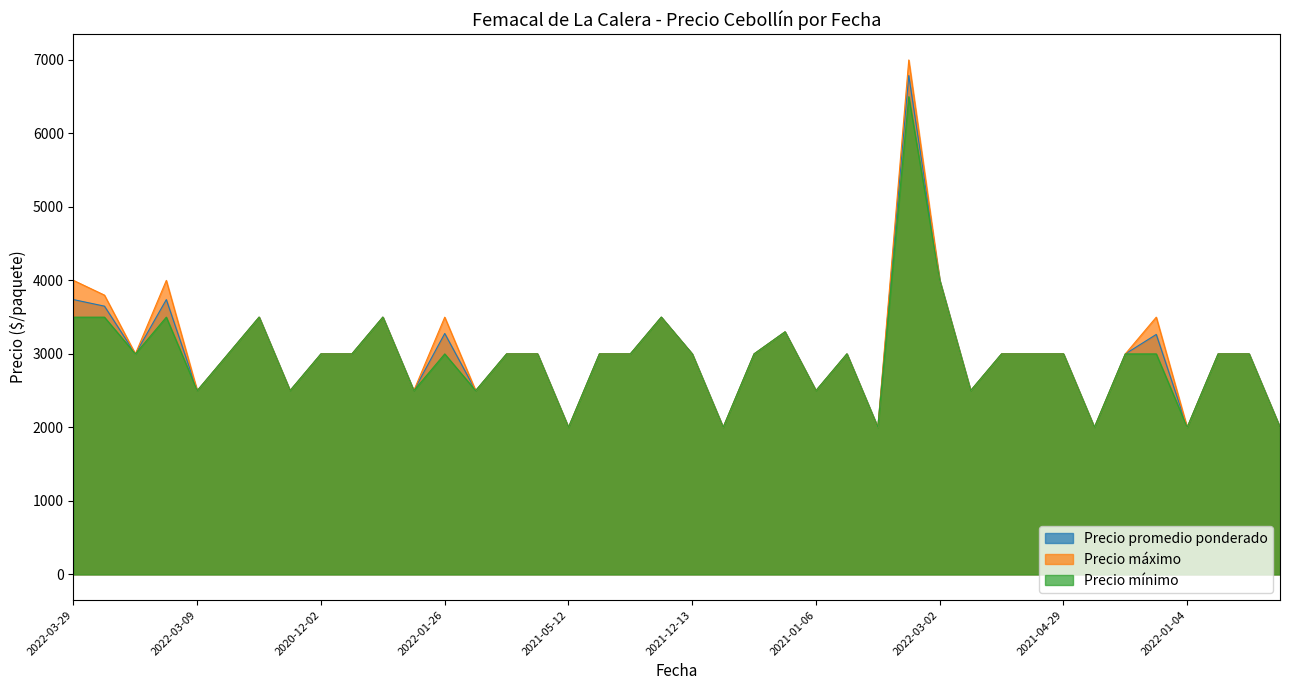

True or false: Precio promedio ponderado has more than 1 interior local peaks.

True